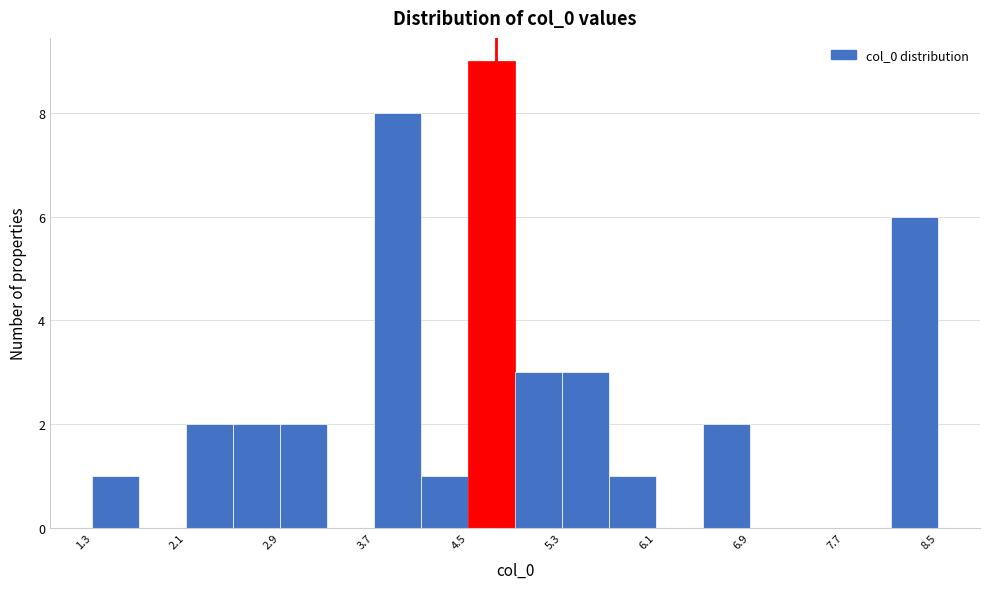

Read against the x-axis, roughly where is the centre of the tallest bar?

4.7